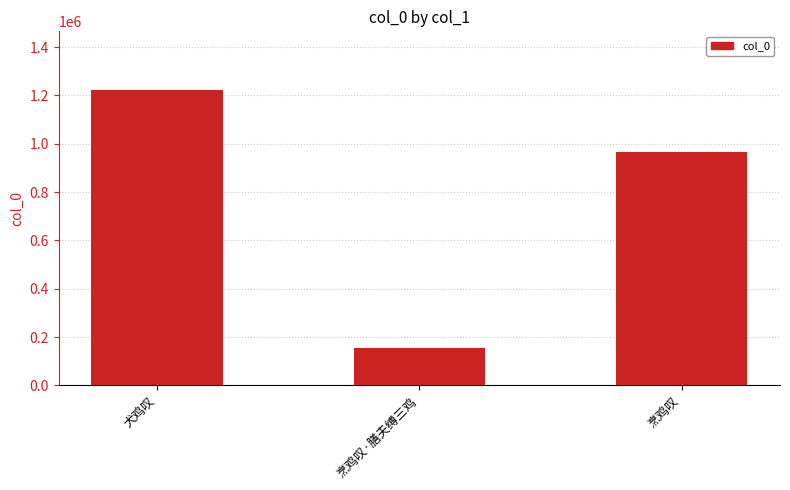

Approximately how many times larger is the value at 烹鸡叹·膳夫缚三鸡 compared to 烹鸡叹?

0.2